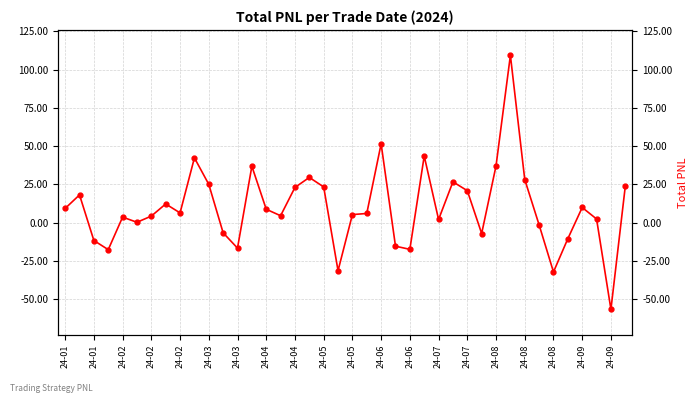

Which category has the lowest value across all series?

24-09